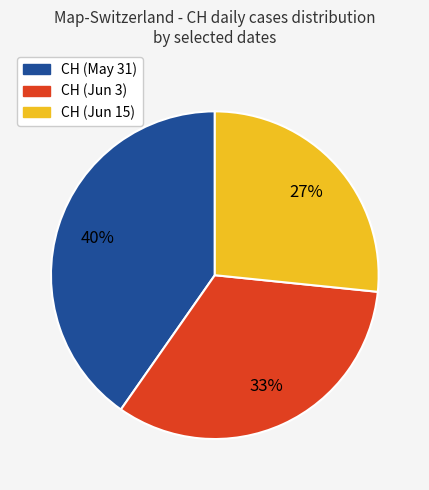

To the nearest percent, what is the average slice percentage?

33%